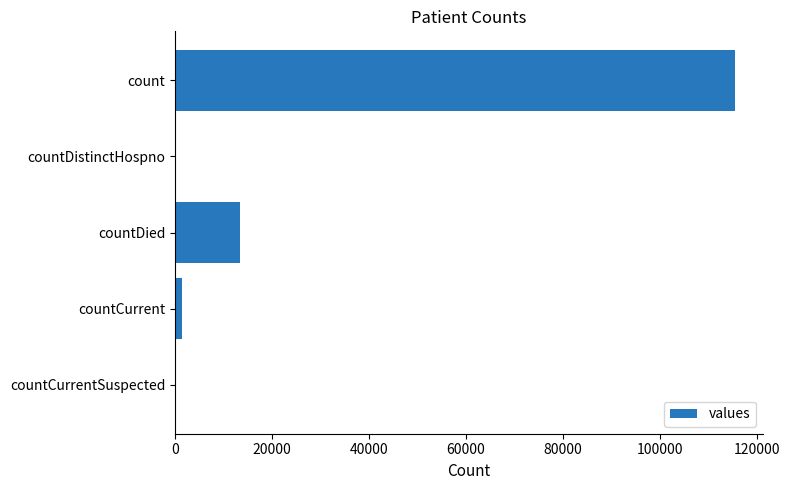

Is it true that the value at countCurrentSuspected is 40729?

False